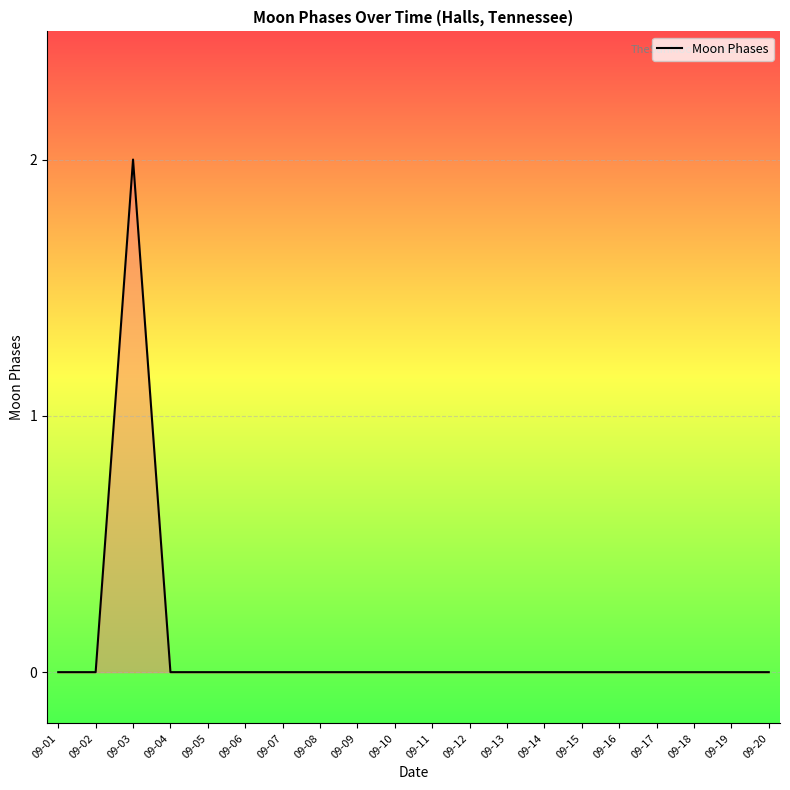

The chart shows a value of 0 at 09-16. True or false?

True